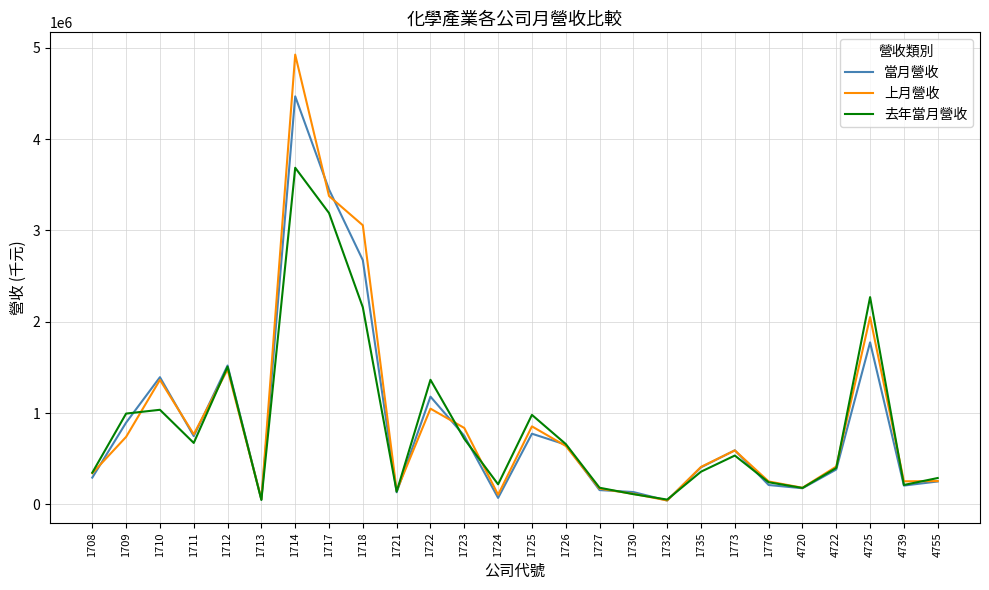

Where does the 去年當月營收 series first go above 535273?

1709